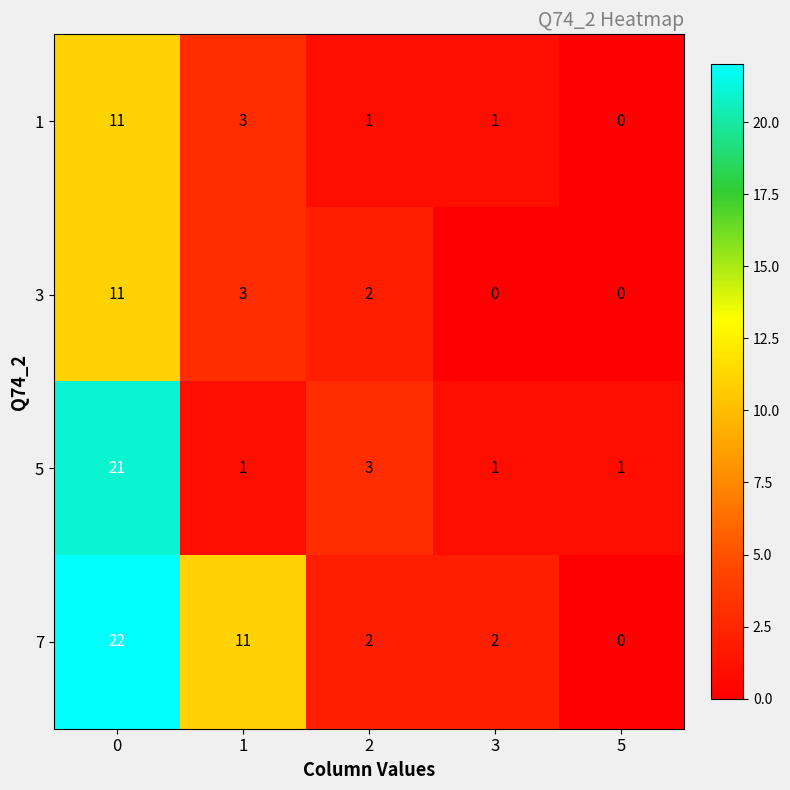

What is the difference between the maximum and second lowest values in the 7 series?

20